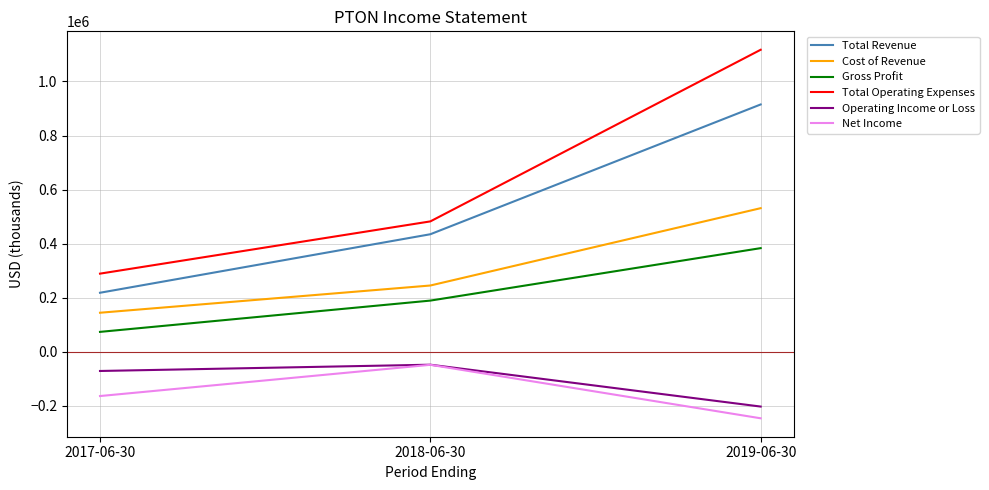

The value of Cost of Revenue at 2019-06-30 is 949193. True or false?

False